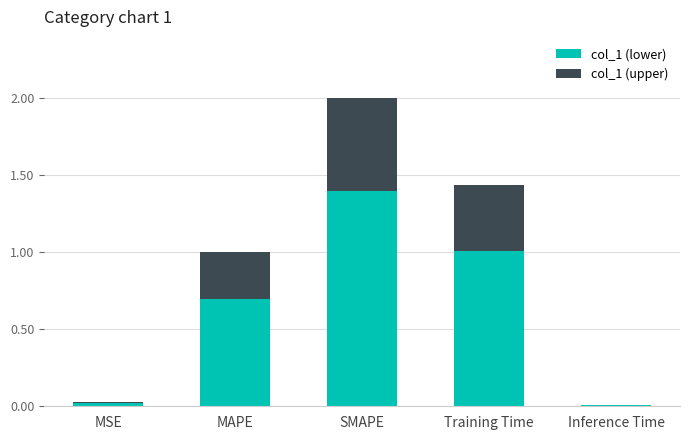

At which category is the sum across all series the highest?

SMAPE